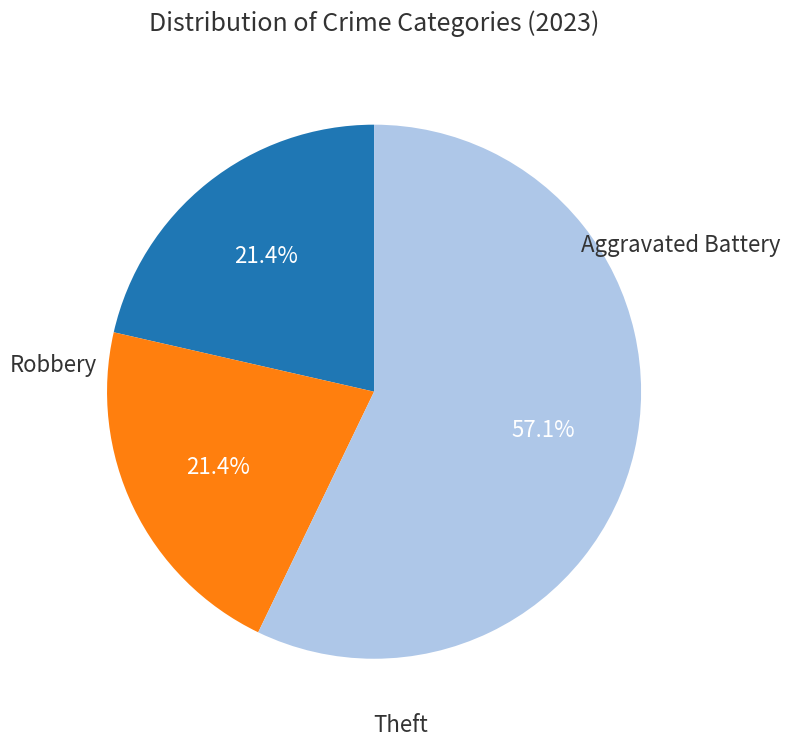

Which has a higher value, Robbery or Theft?

Theft